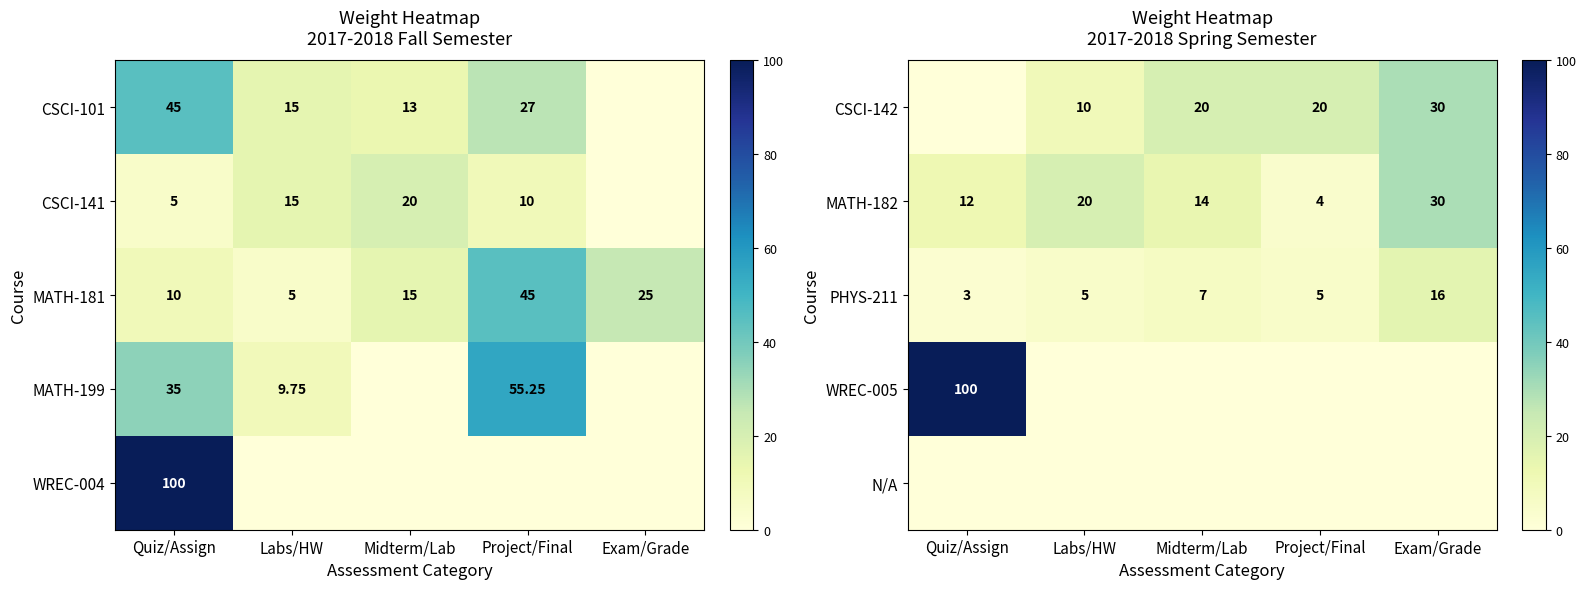

At which label does MATH-182 first exceed 14?

Labs/HW